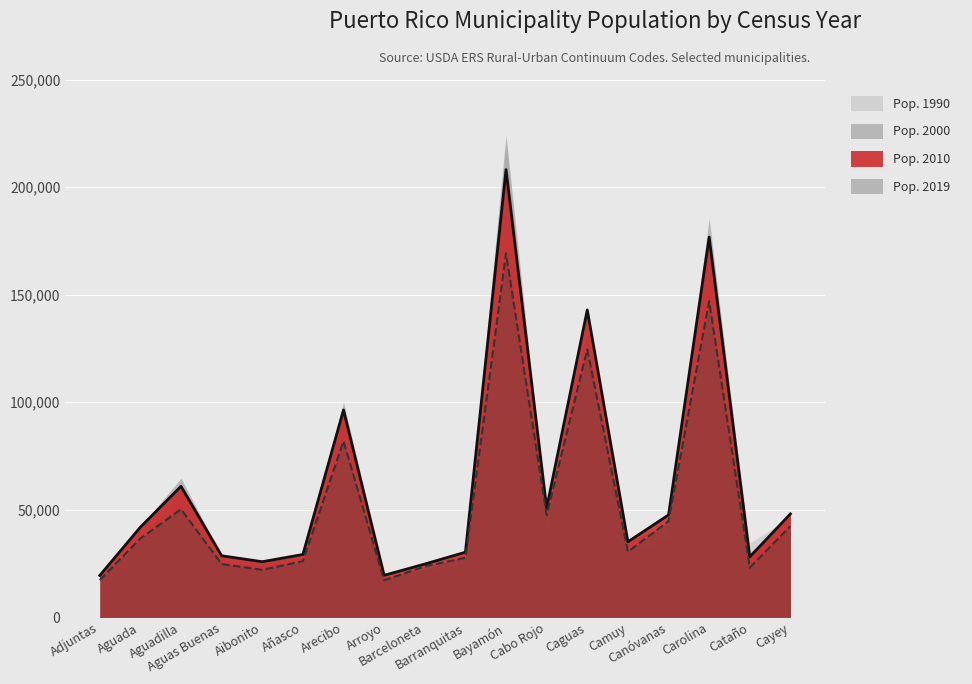

True or false: Pop. 1990 and Pop. 2000 intersect in this chart.

True